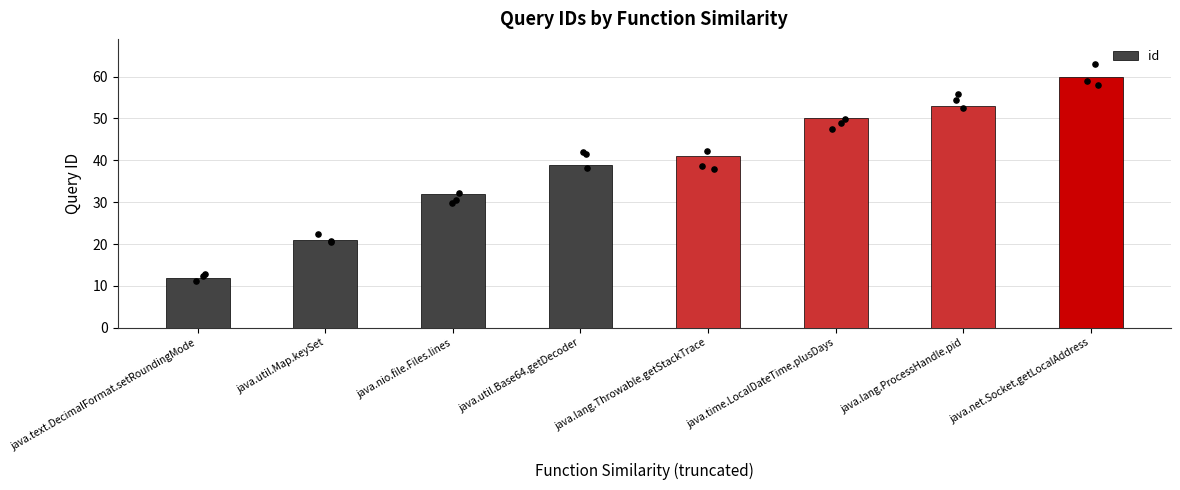

What is the change in value from java.text.DecimalFormat.setRoundingMode to java.nio.file.Files.lines?

+20